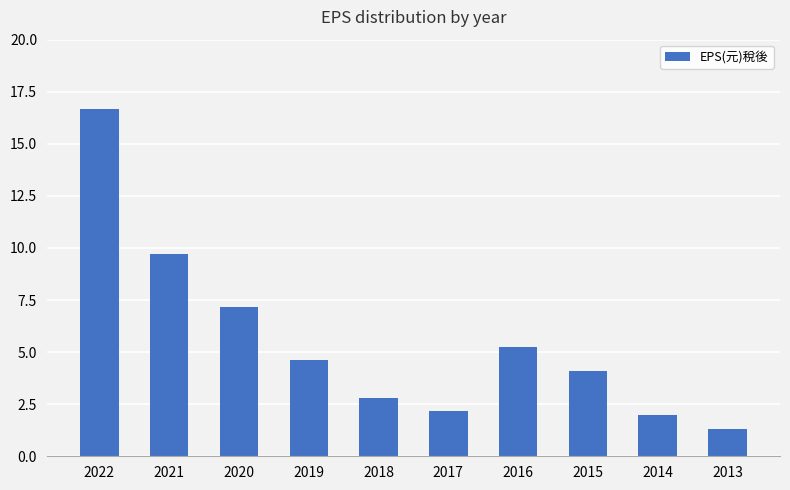

Which category has the lowest value across all series?

2013